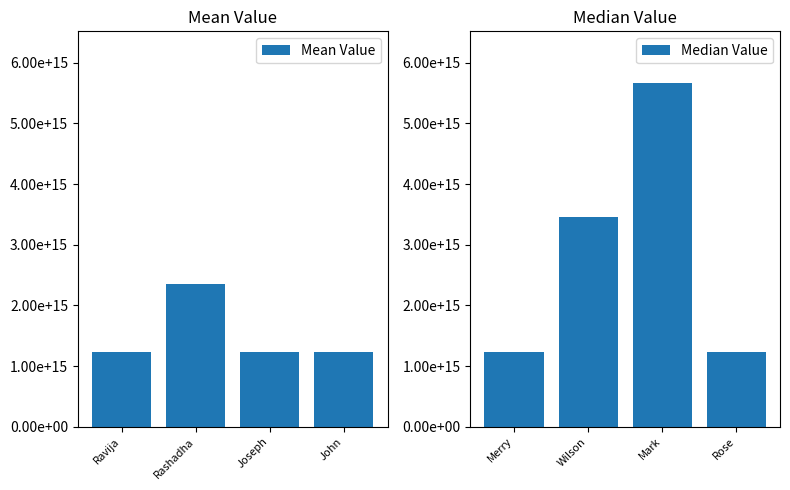

What is the sum of all Mean Value values?

6048777780112839